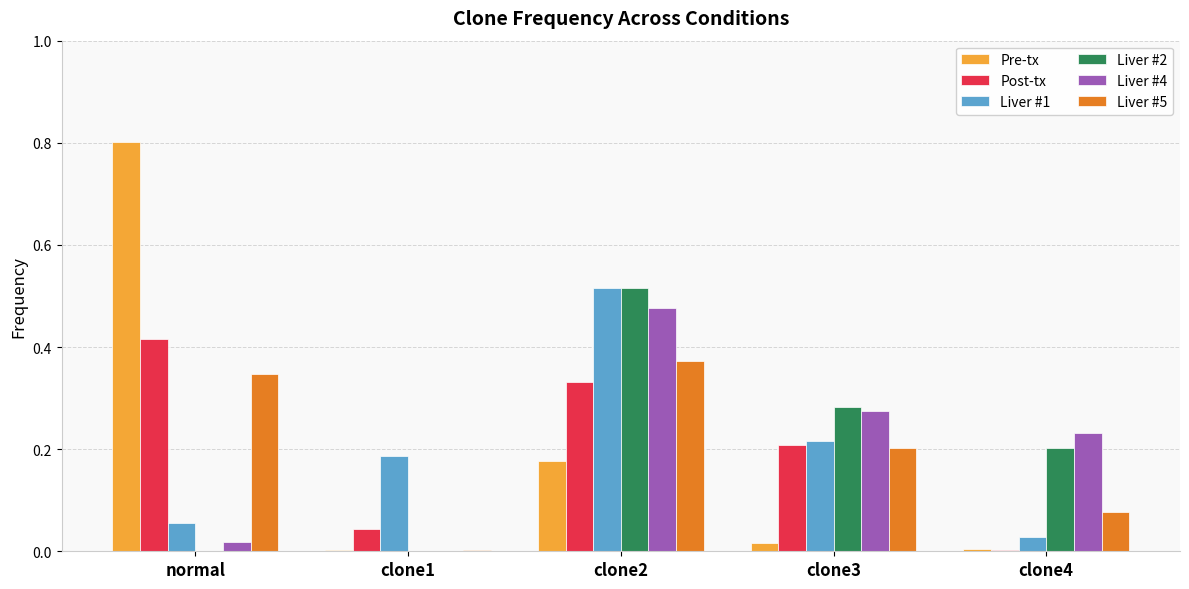

How many data points does each series have?

5